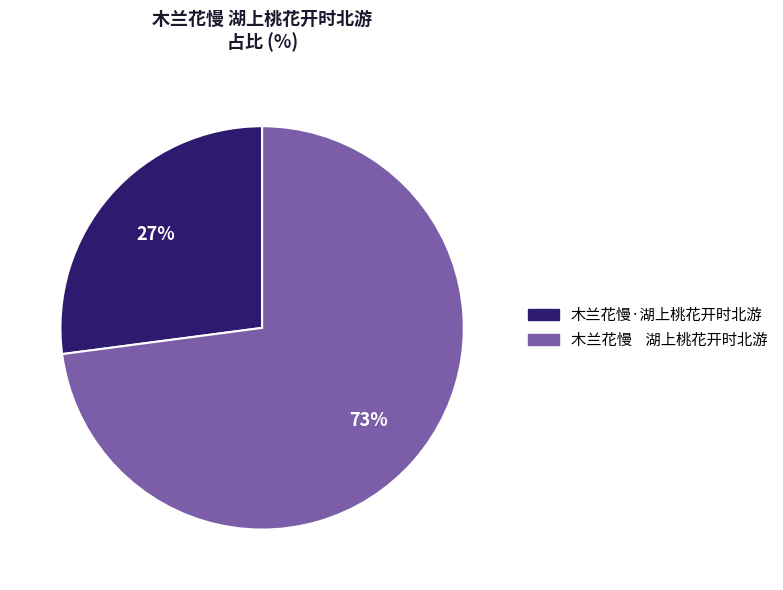

To the nearest percent, what is the difference between the largest and smallest slice percentages?

46%